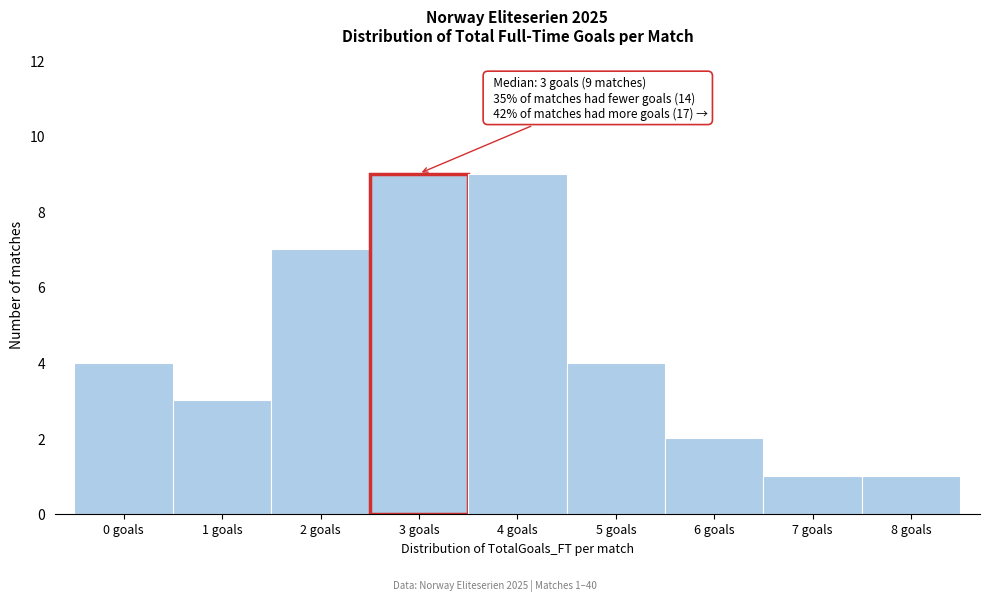

Reading left to right, transcribe all the data shown in this chart.

0 goals=4	1 goals=3	2 goals=7	3 goals=9	4 goals=9	5 goals=4	6 goals=2	7 goals=1	8 goals=1